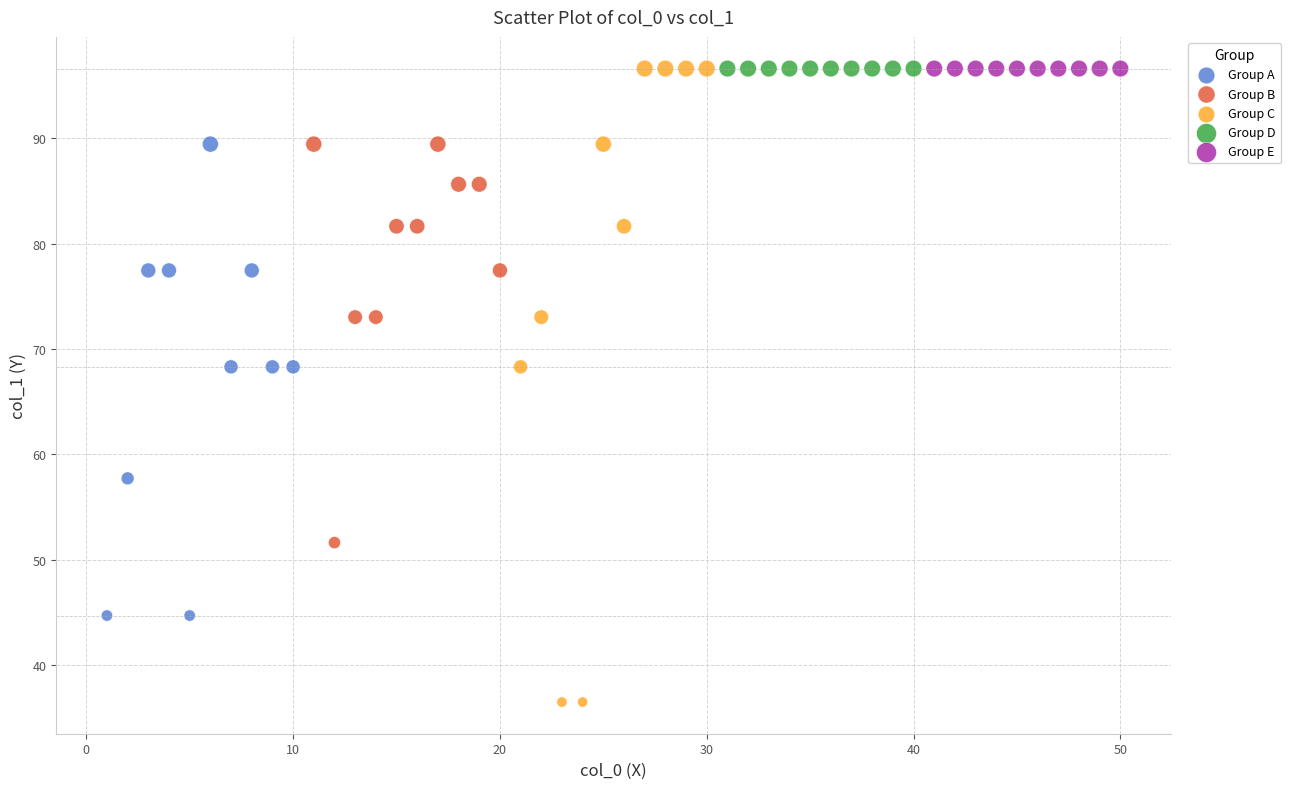

Which series contains the lowest Y value?

Group C